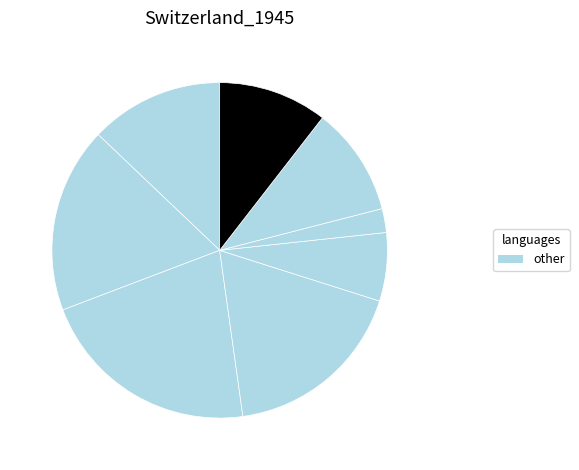

Count the number of slices in the pie.

8